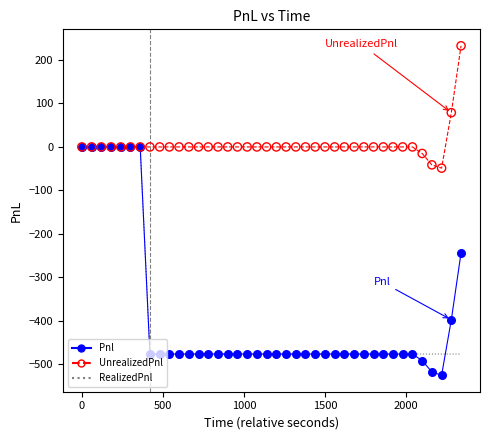

Which series has the largest total across all categories?

UnrealizedPnl